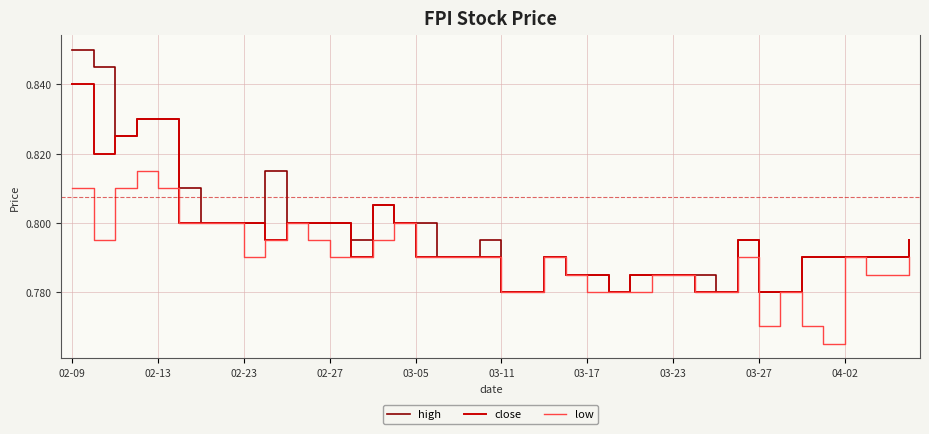

List the series in order of their peak value, lowest first.

low, close, high